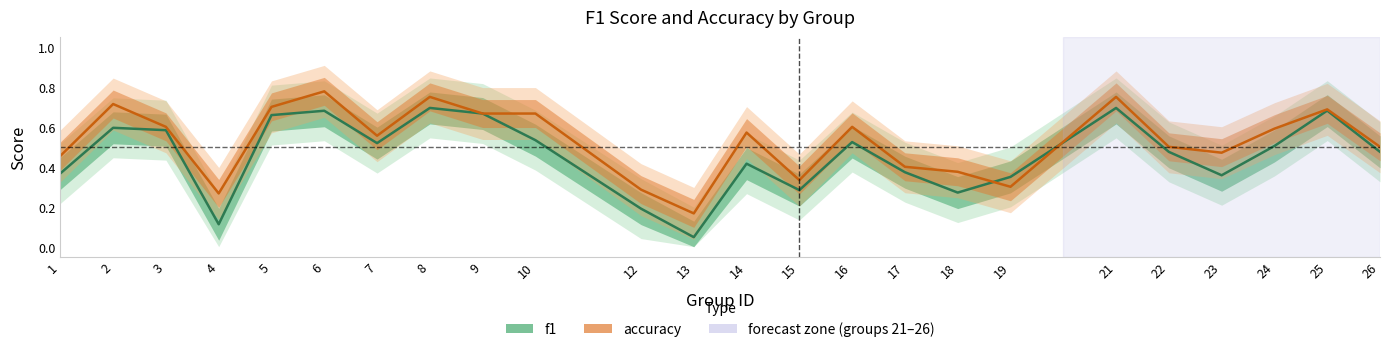

The f1 series shows 0.5 at 23. True or false?

False